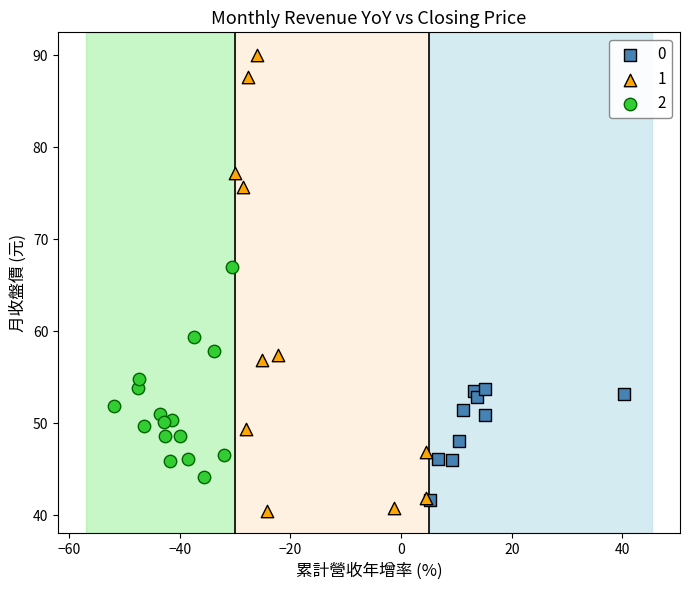

Which series reaches the maximum Y coordinate?

1